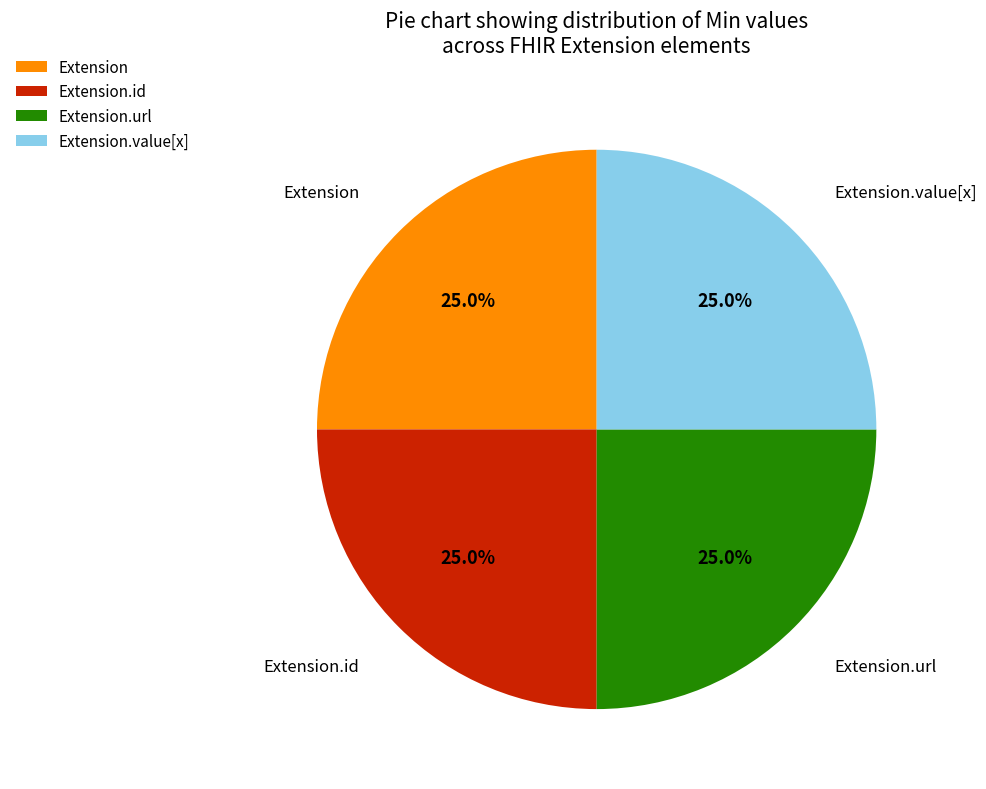

Is there any slice that represents more than half of the pie?

No